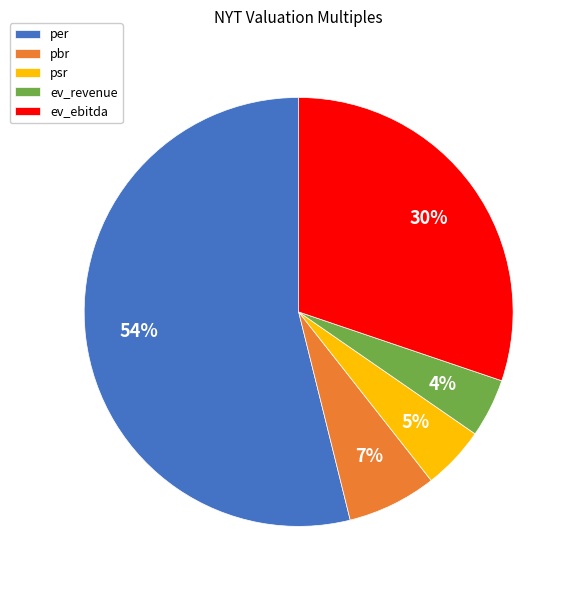

To the nearest percent, what is the average slice percentage?

20%